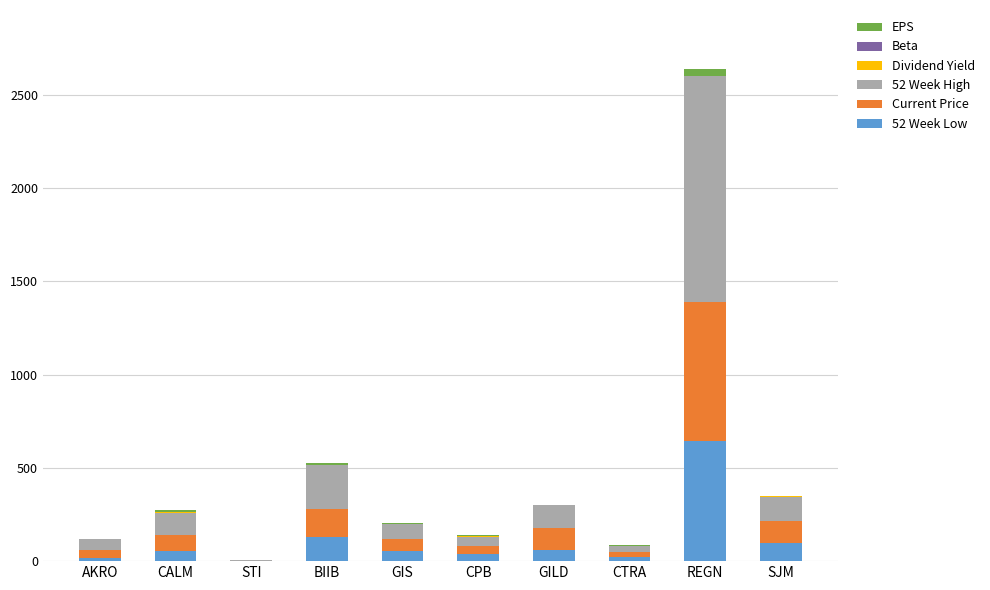

Count the number of data series in this chart.

6